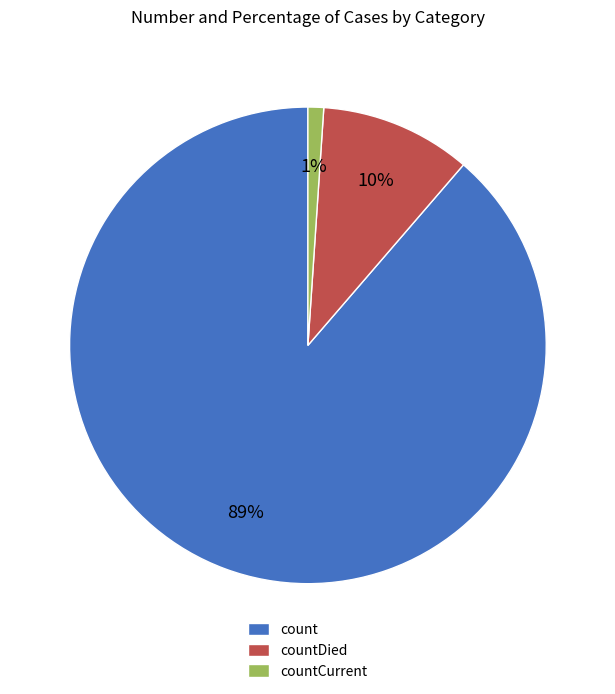

Does any single category account for the majority?

Yes